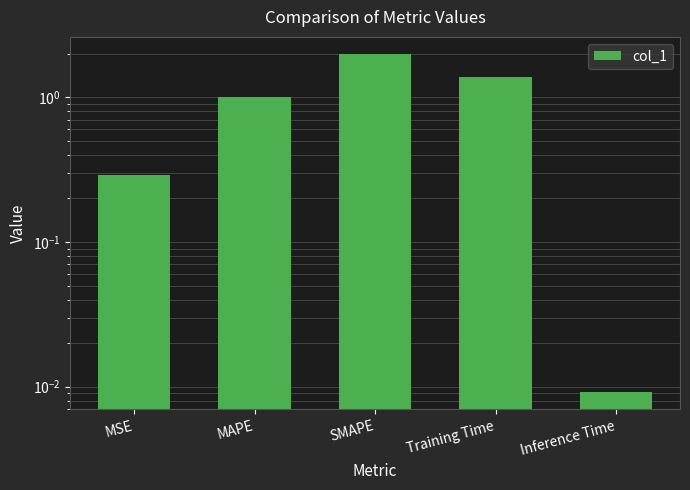

Does the chart contain stacked bars?

No